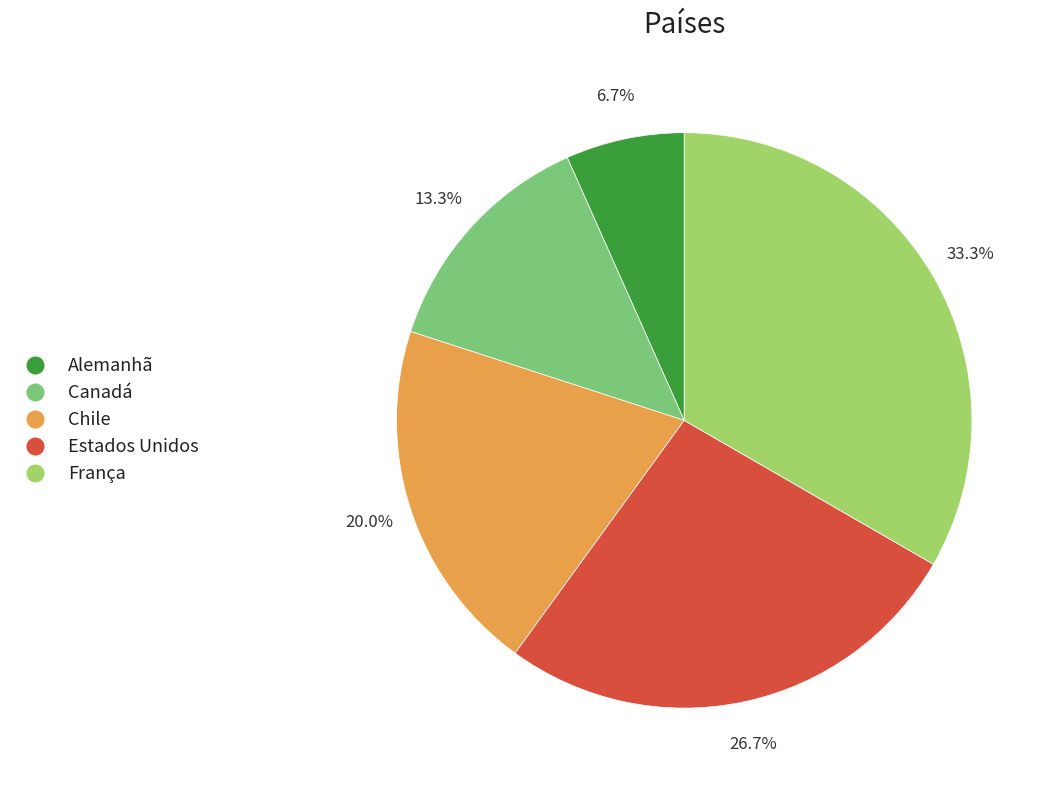

True or false: França accounts for 27% of the total.

False